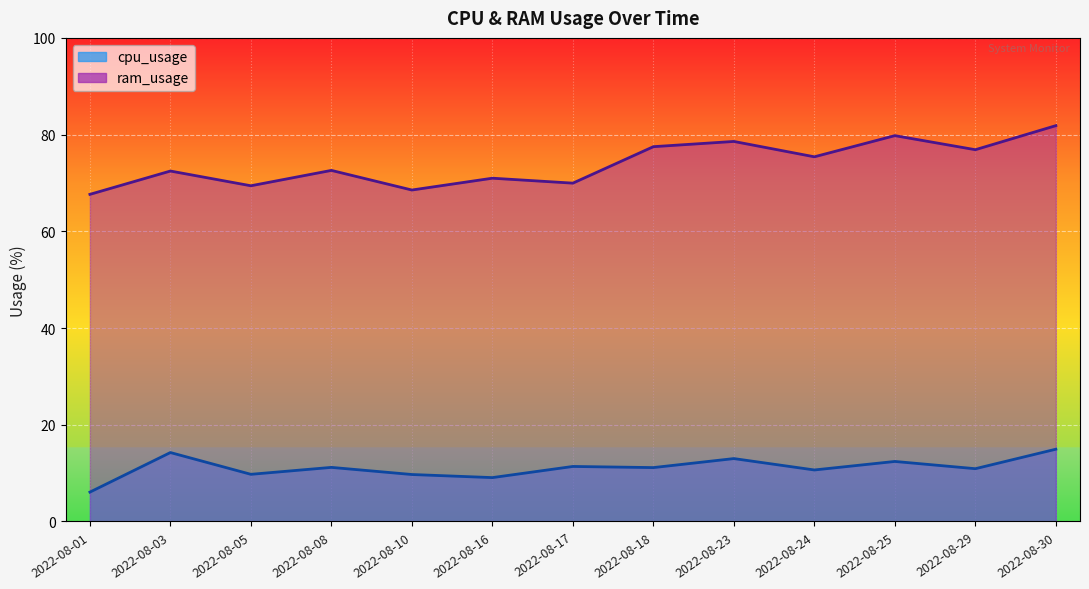

The cpu_usage series shows 11.2 at 2022-08-08. True or false?

True